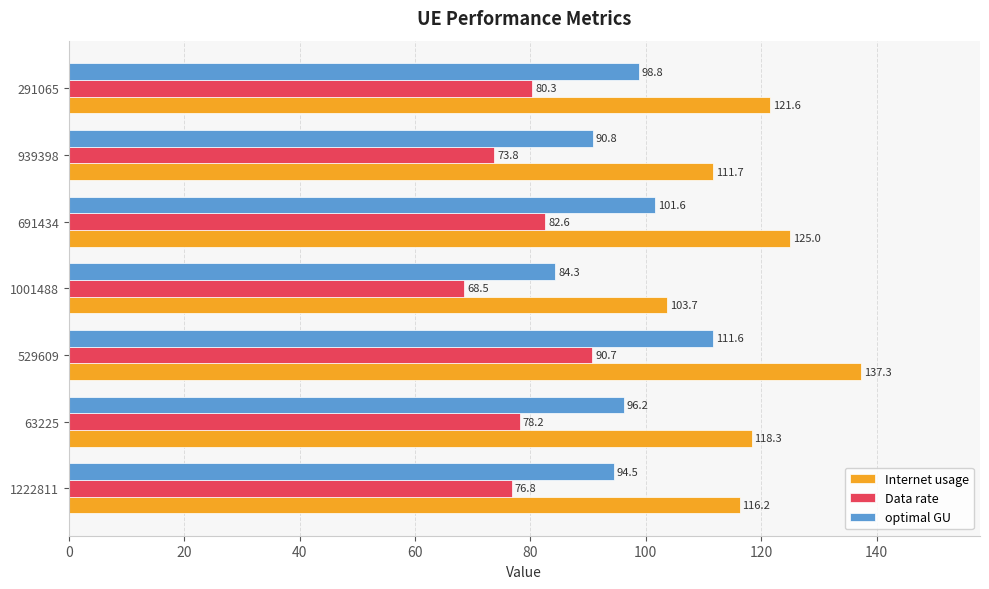

What is the approximate value of optimal GU at 939398?

90.8